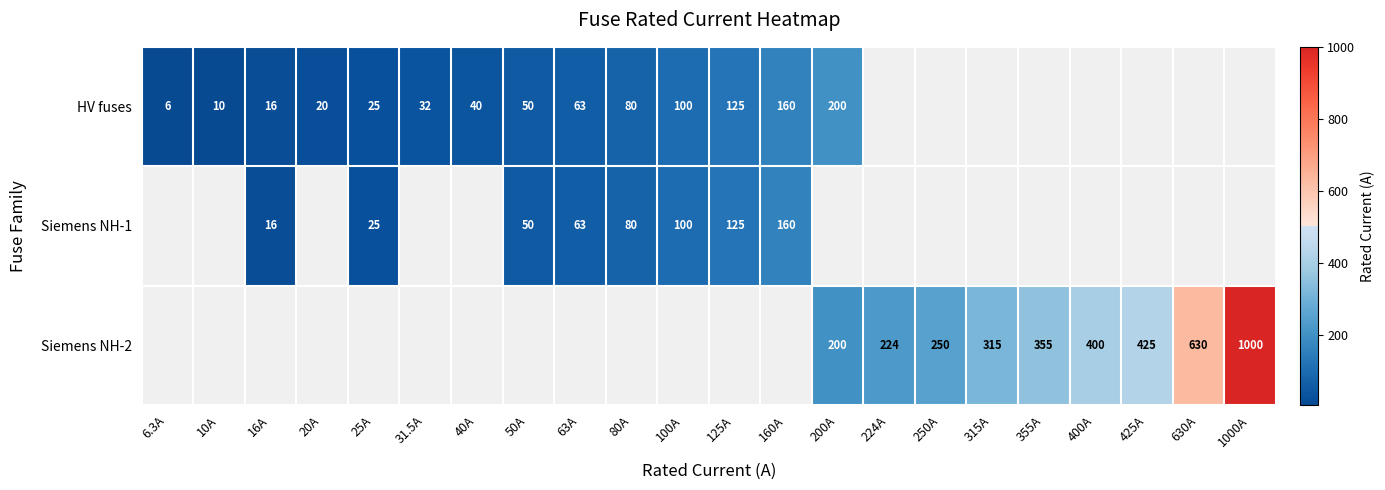

Is it true that Siemens NH-2 equals 391.9 at 1000A?

False